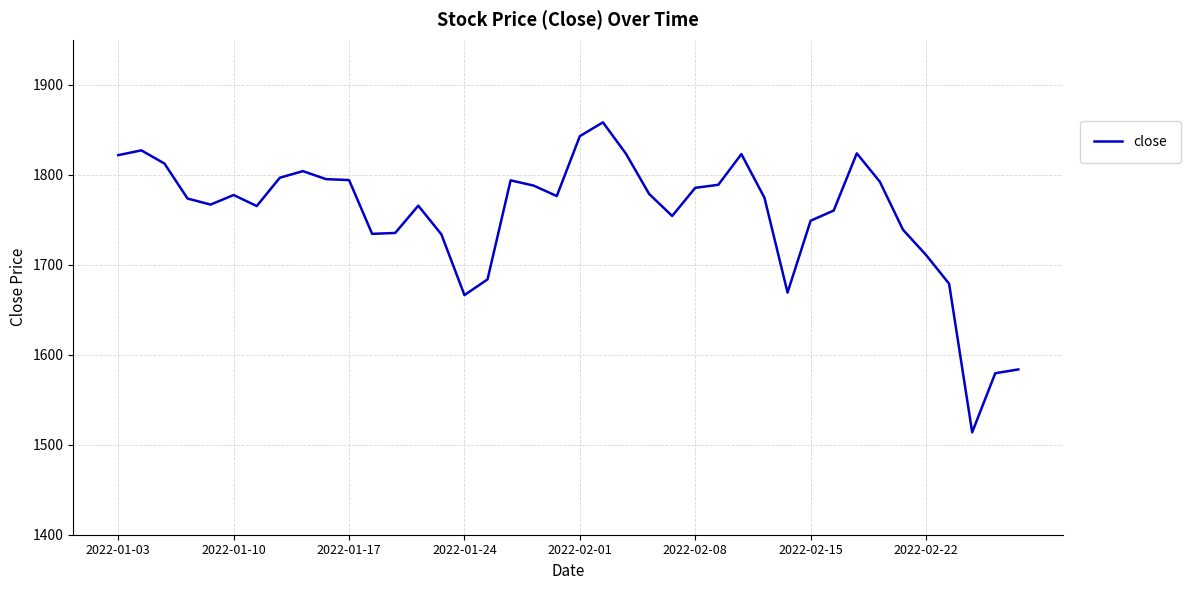

What is the maximum value shown in the chart?

1858.2